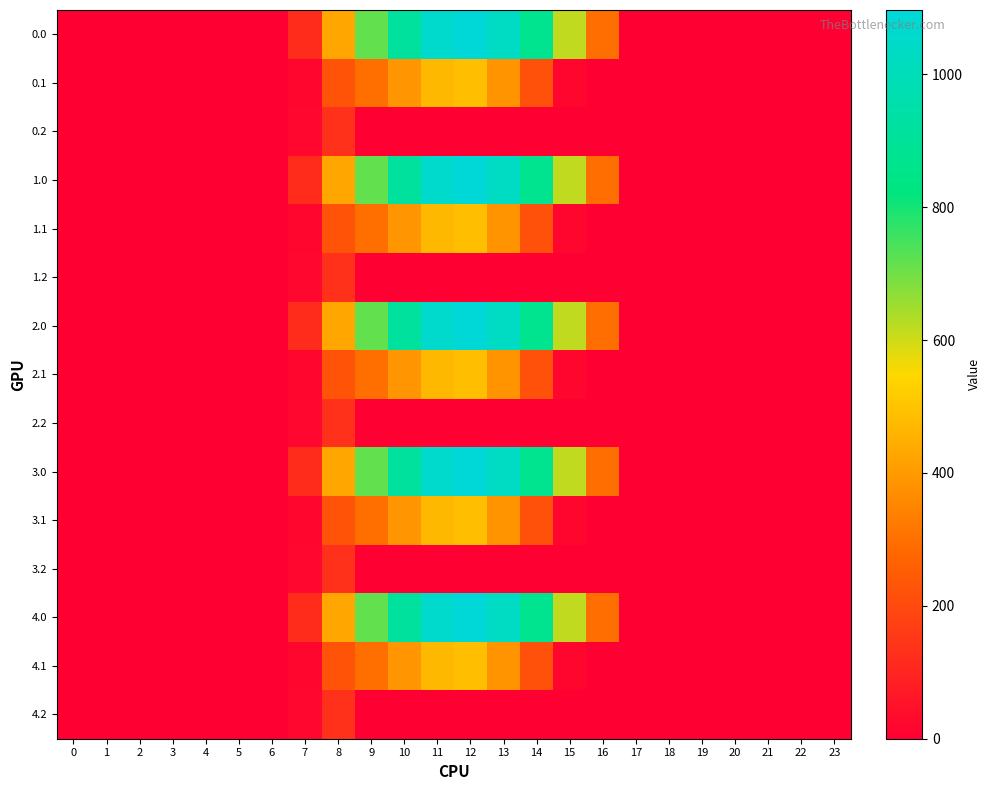

How many series are shown in this chart?

15